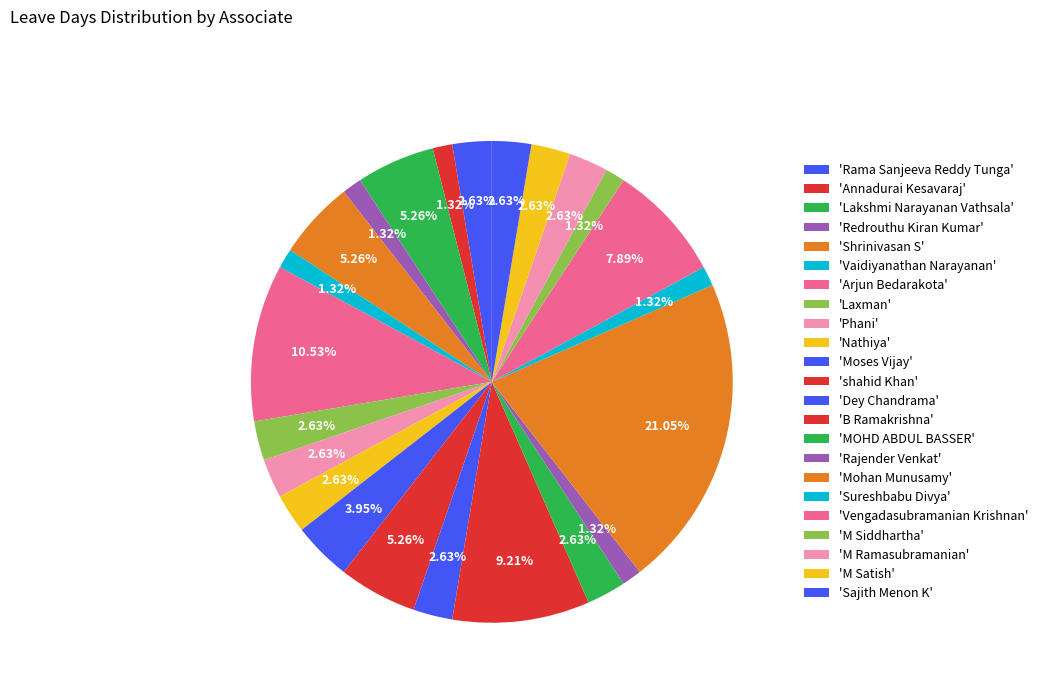

Count the number of slices in the pie.

23